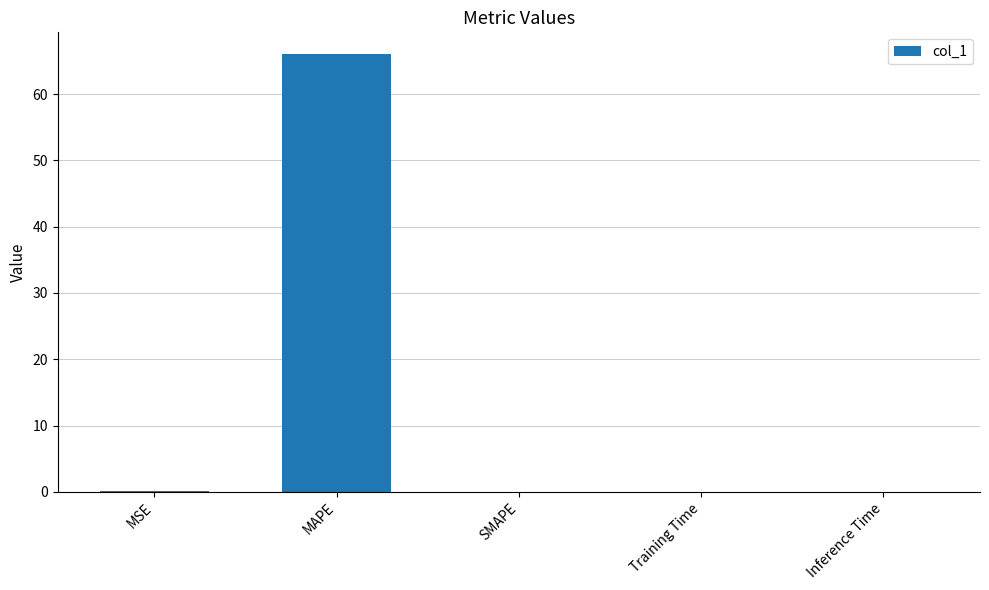

What is the sum of all values?

66.1